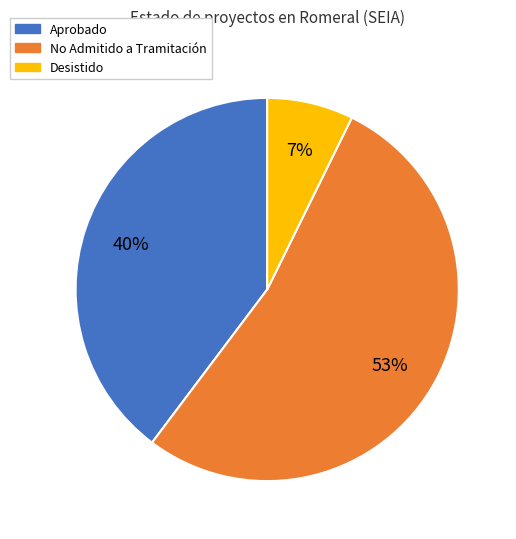

To the nearest percent, what portion does No Admitido a Tramitación represent?

53%